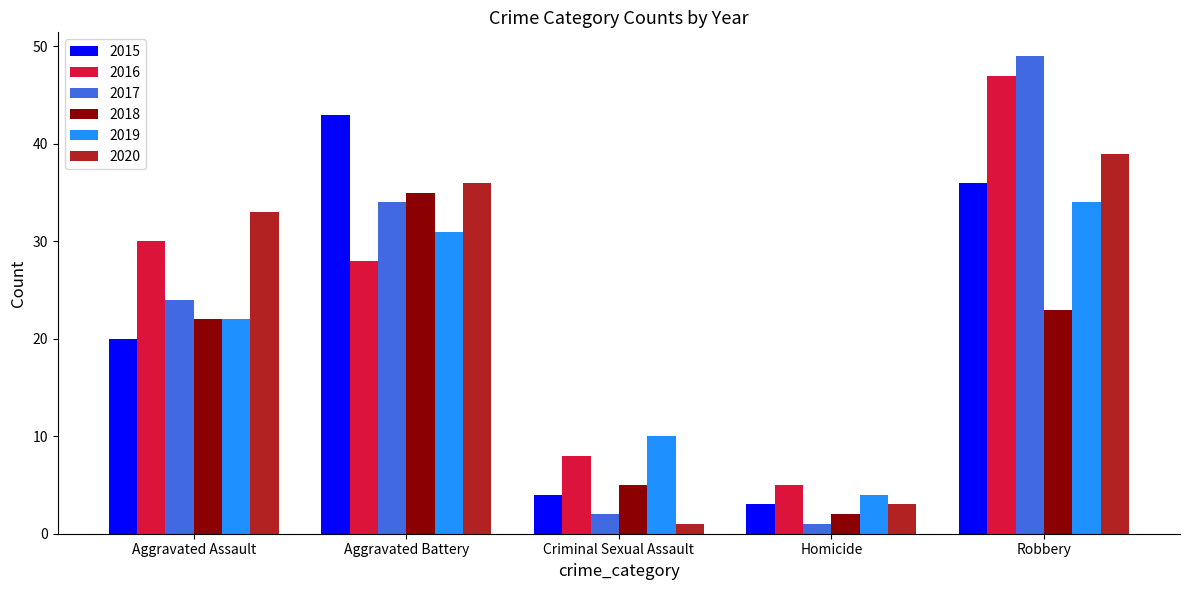

How many categories are shown in the chart?

5